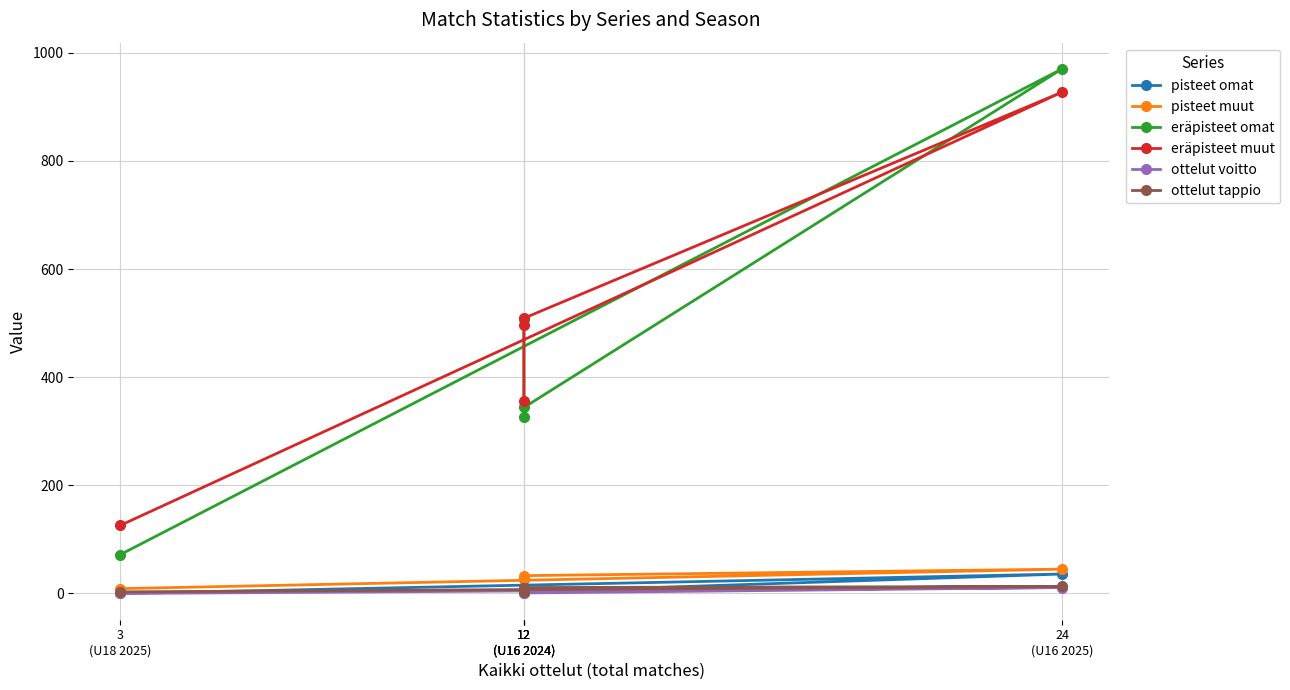

Which category has the highest value in the pisteet omat series?

24
(U16 2025)